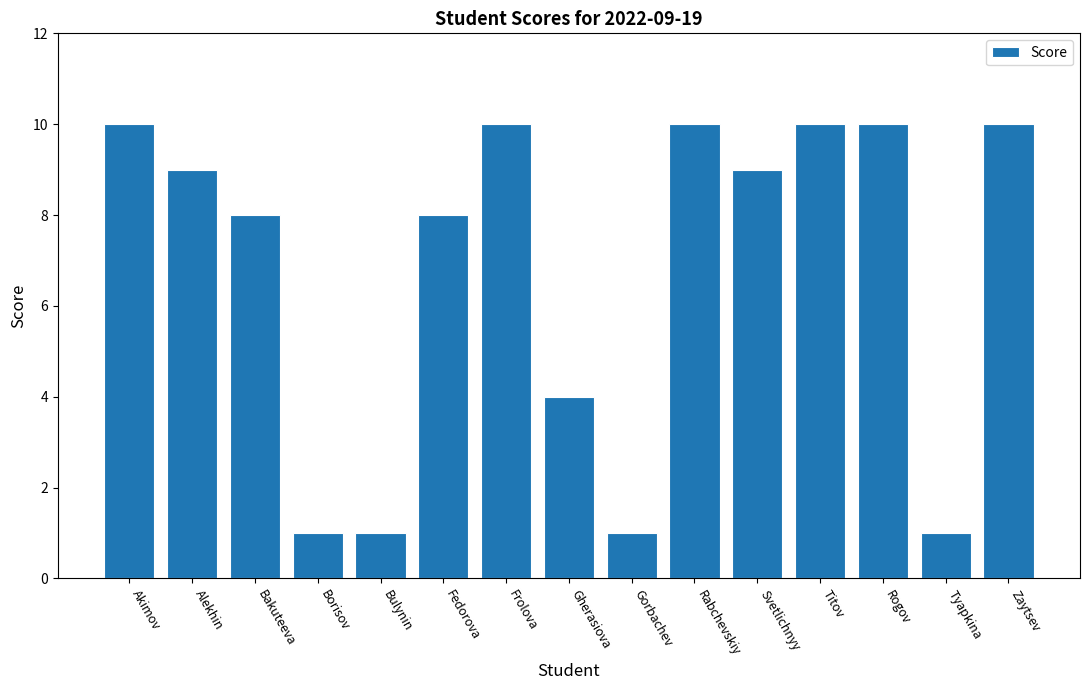

What is the maximum value shown in the chart?

10